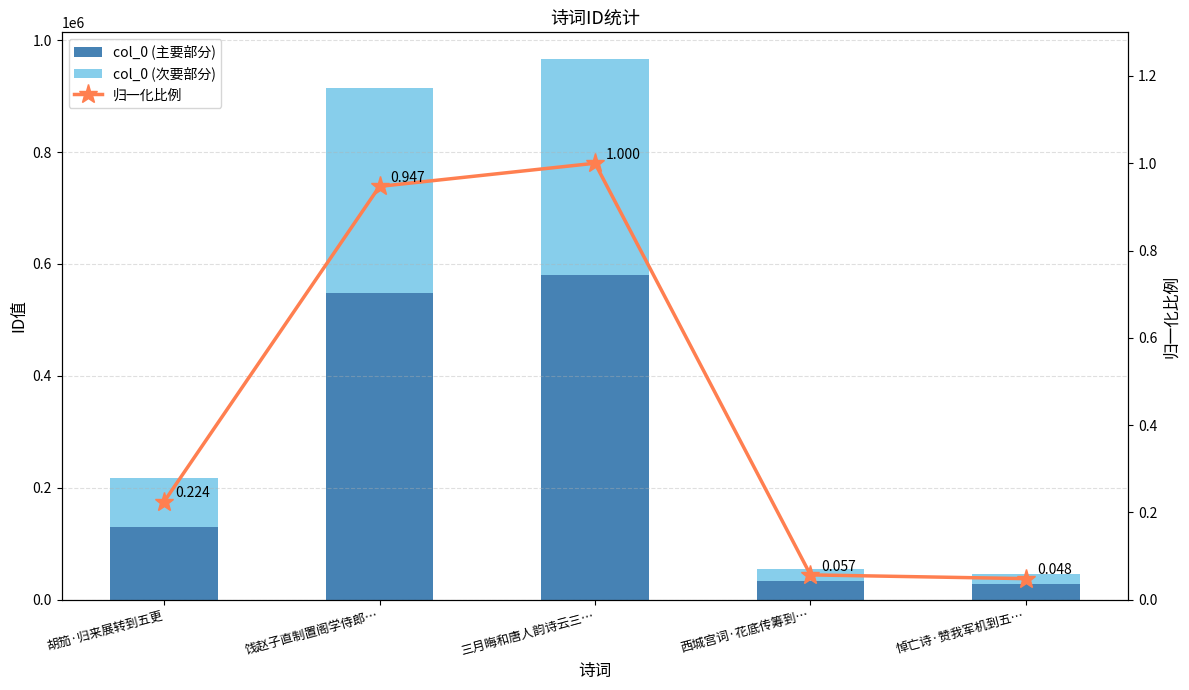

Rank the series by their average value, from highest to lowest.

col_0 (主要部分), col_0 (次要部分), 归一化比例